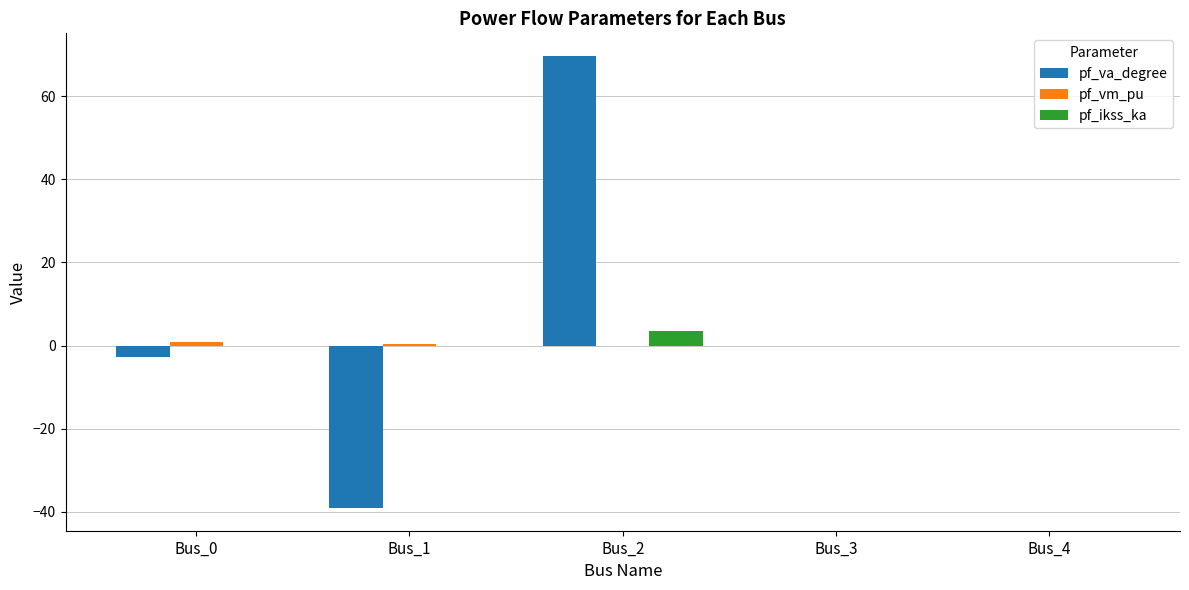

Which series has the largest total across all categories?

pf_va_degree